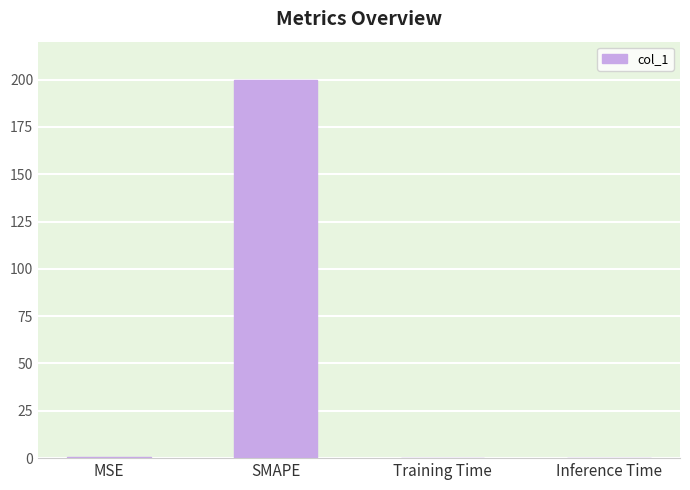

What is the maximum value shown in the chart?

200.0